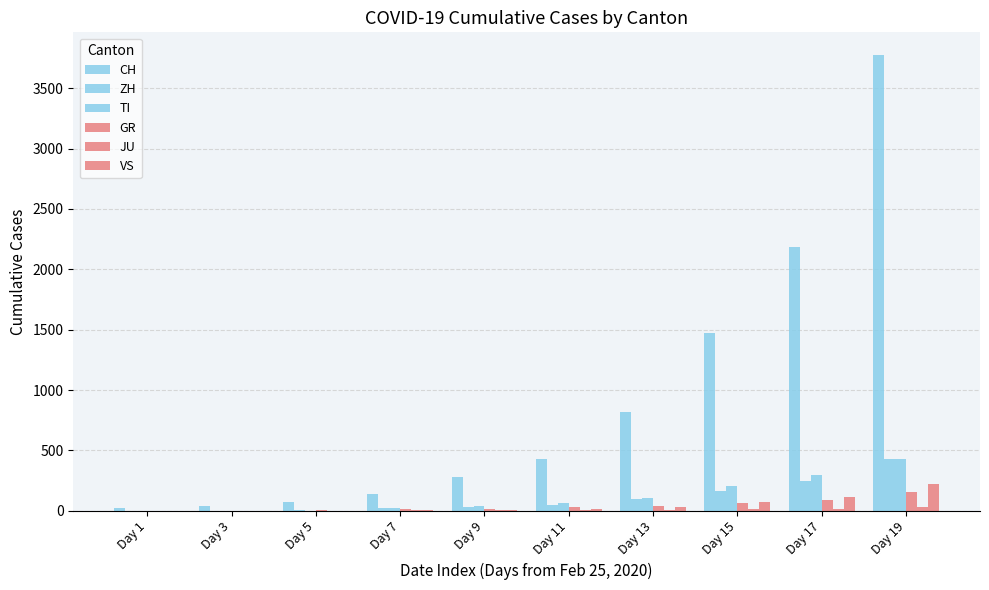

Between Day 1 and Day 3, which series saw the biggest shift?

CH